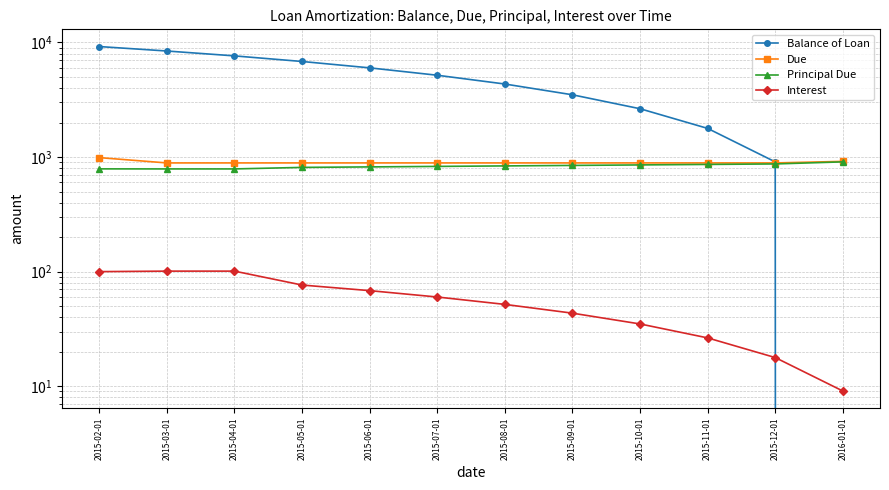

At which label does Interest reach its peak?

2015-03-01